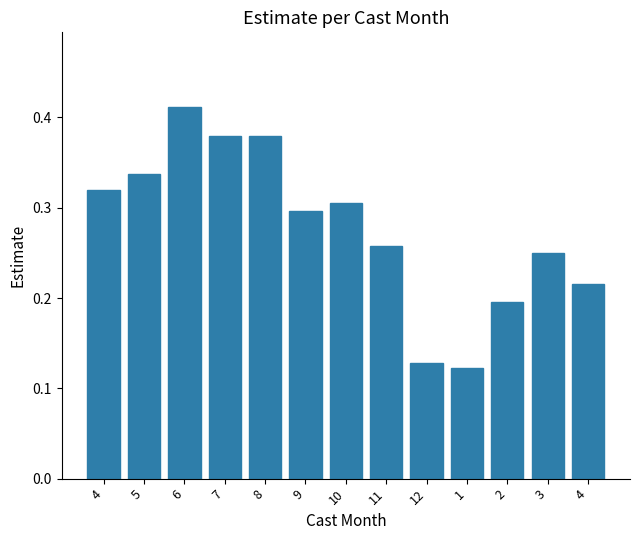

What is the change in value from 8 to 1?

-0.3